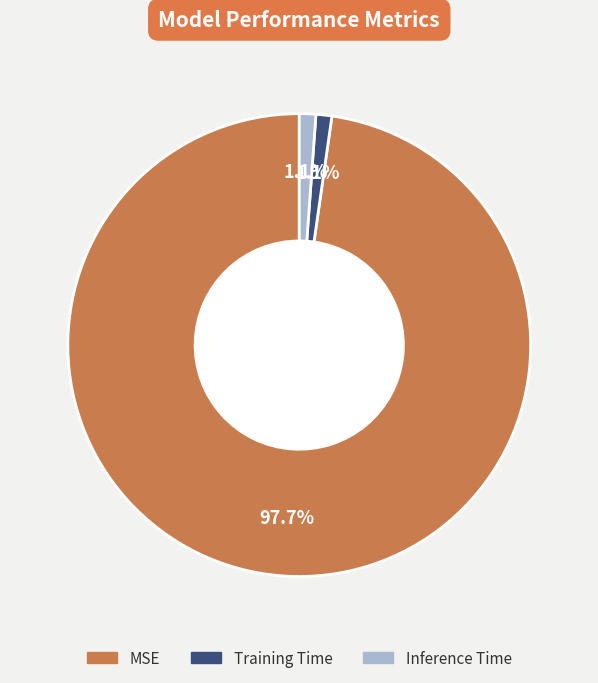

To the nearest percent, what is the combined percentage of Inference Time and MSE?

99%